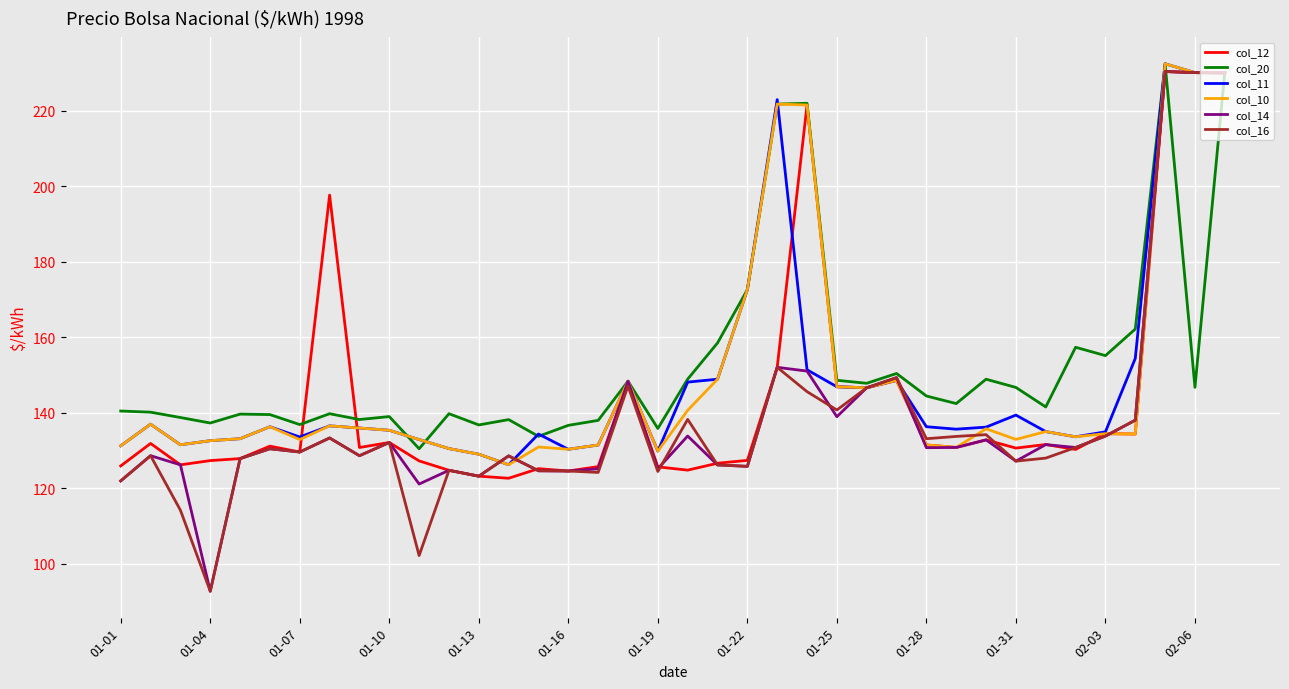

What is the lowest value of the col_14 series?

92.8